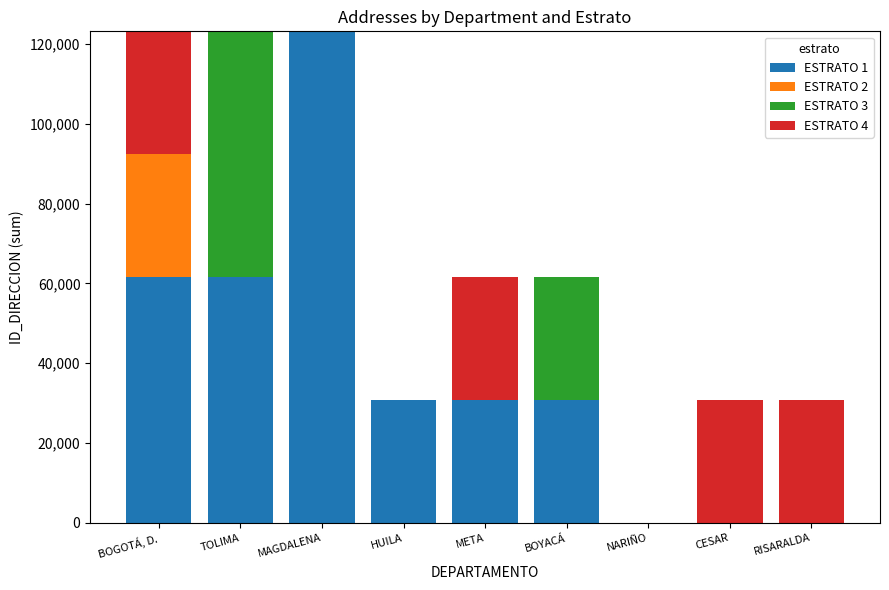

The ESTRATO 1 series shows 30706 at BOGOTÁ, D.. True or false?

False